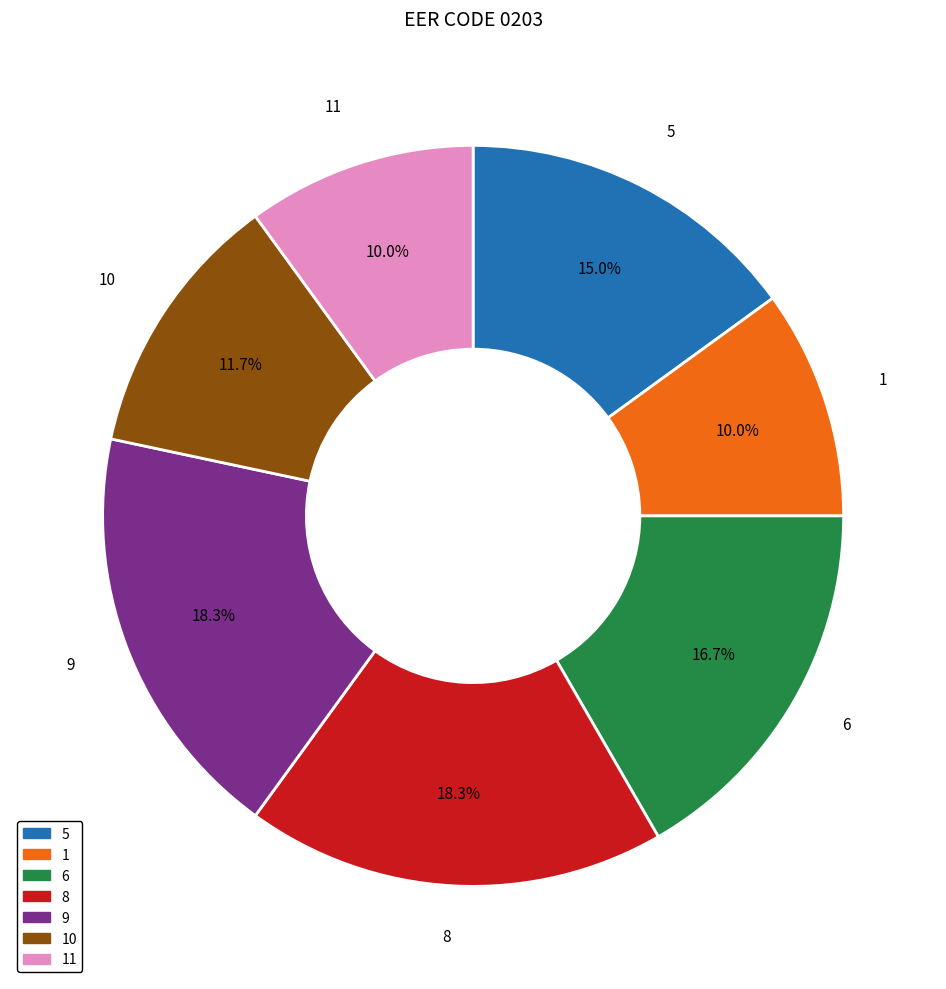

Is it true that 6 is 22% of the pie?

False